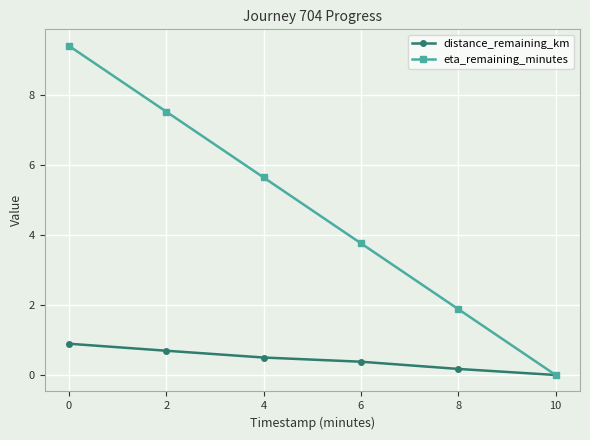

List the series in order of their overall mean, highest first.

eta_remaining_minutes, distance_remaining_km